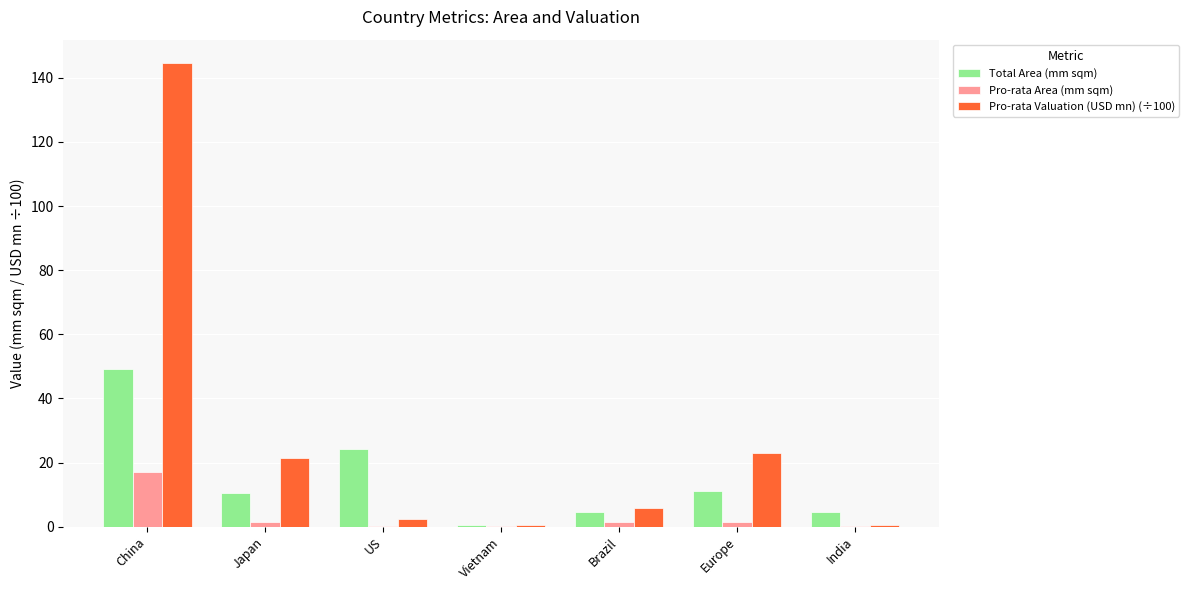

At which label does Pro-rata Area (mm sqm) reach its peak?

China